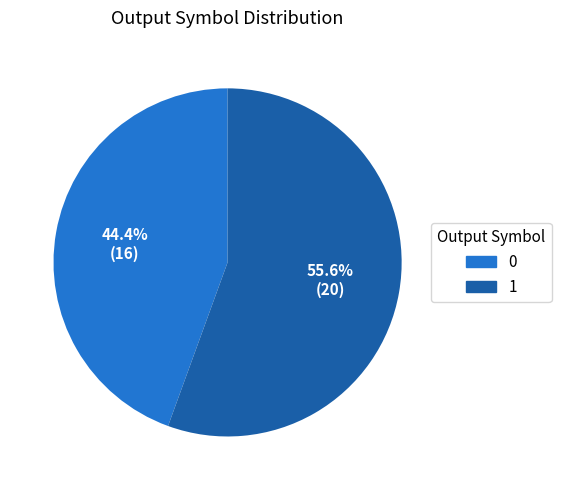

Rank the categories by value from highest to lowest.

1, 0